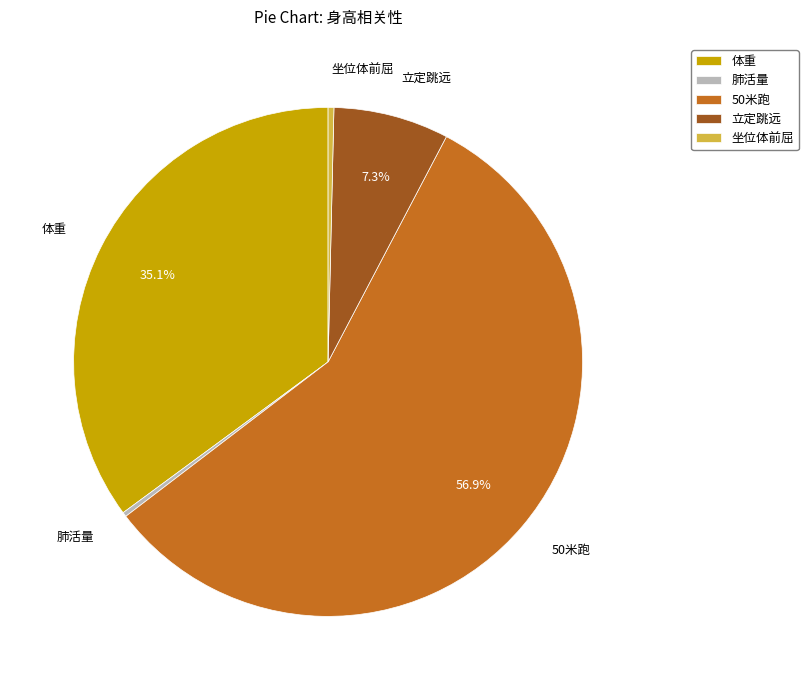

What is the majority slice?

50米跑